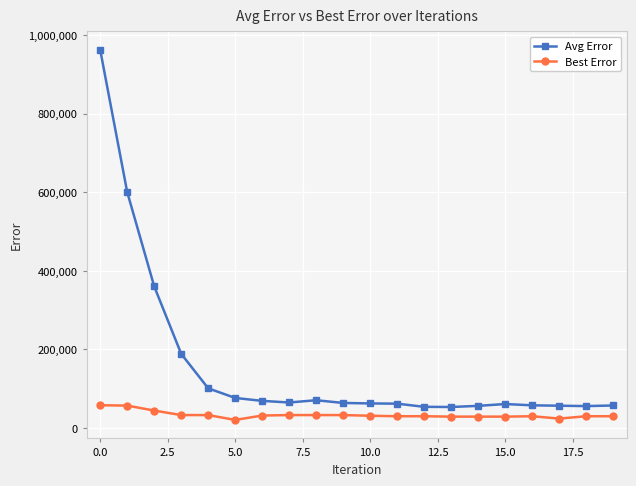

True or false: Best Error and Avg Error cross at least once.

False